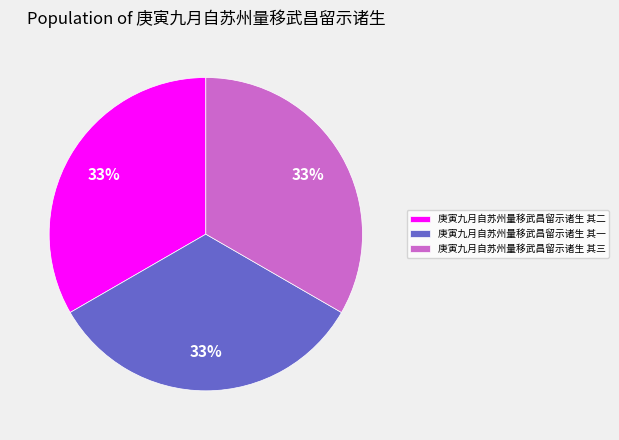

Combined, do 庚寅九月自苏州量移武昌留示诸生 其三 and 庚寅九月自苏州量移武昌留示诸生 其二 account for over 50%?

Yes